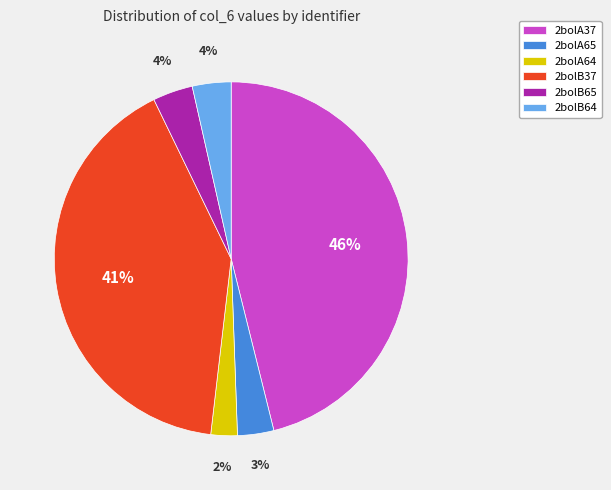

Count the number of slices in the pie.

6